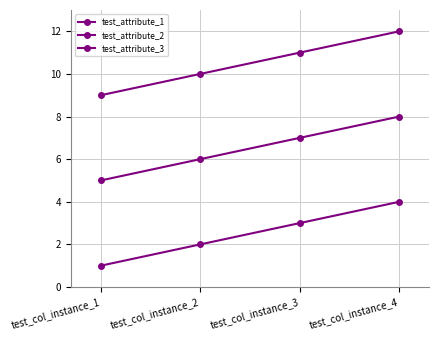

How many data points does each series have?

4